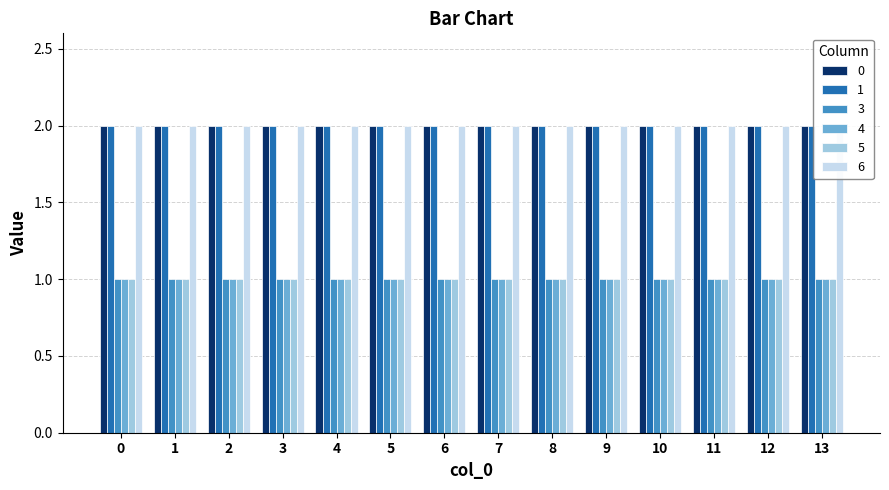

What is the value of the 5 bar at the 8th from the left?

1